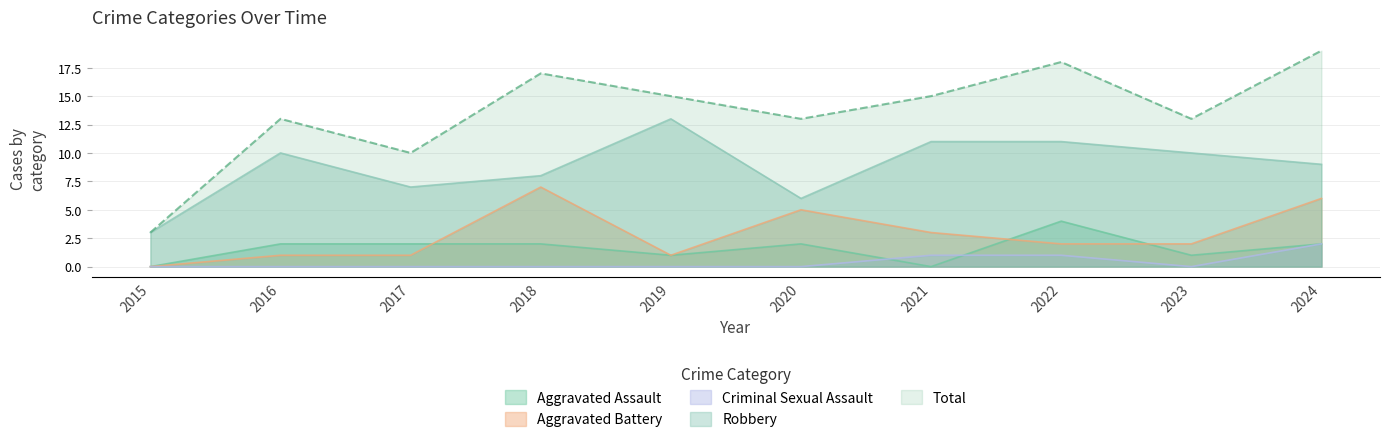

What are all the series names shown in the legend?

Aggravated Assault, Aggravated Battery, Criminal Sexual Assault, Robbery, Total